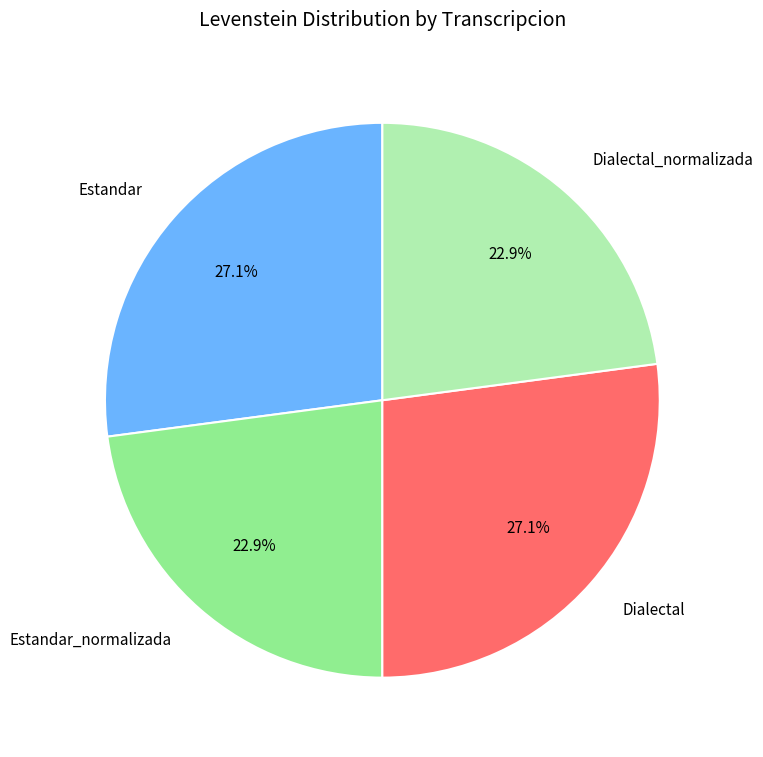

What percentage is the Estandar_normalizada slice, to the nearest percent?

23%